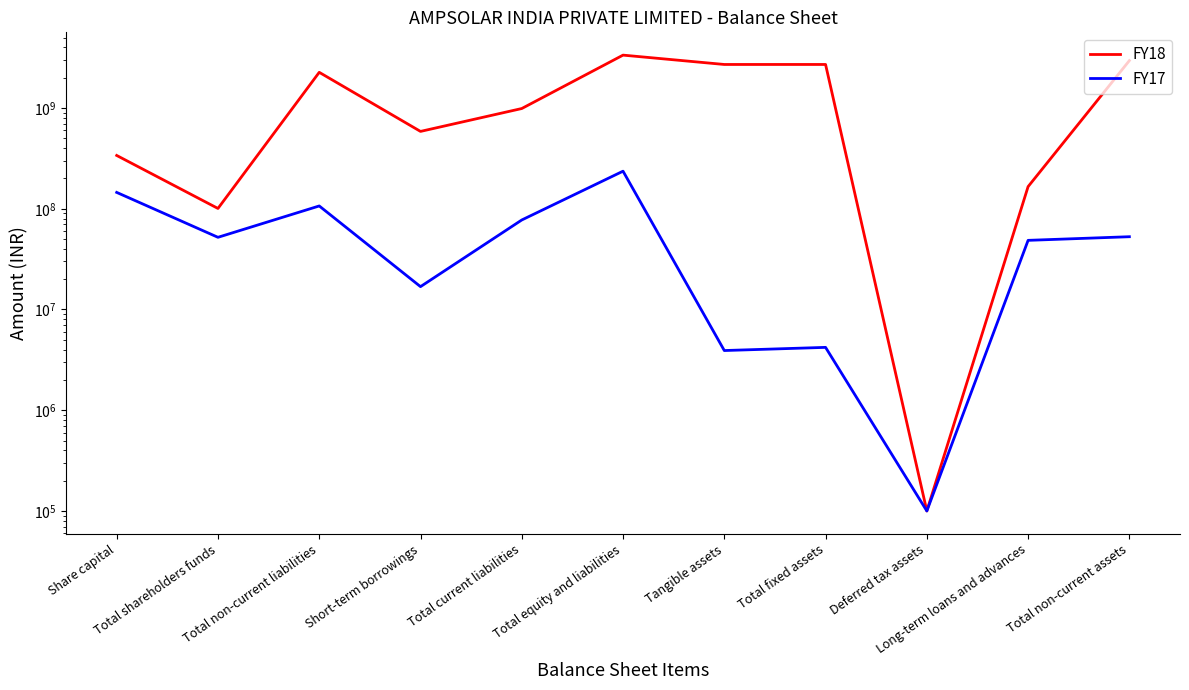

The FY17 series shows 1987518 at Tangible assets. True or false?

False